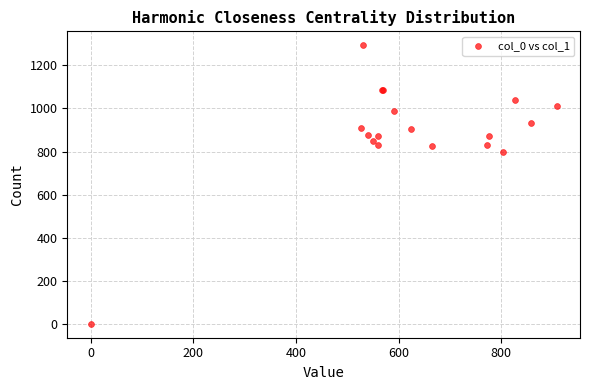

What Y value in the scatter plot is closest to 646?

800.0